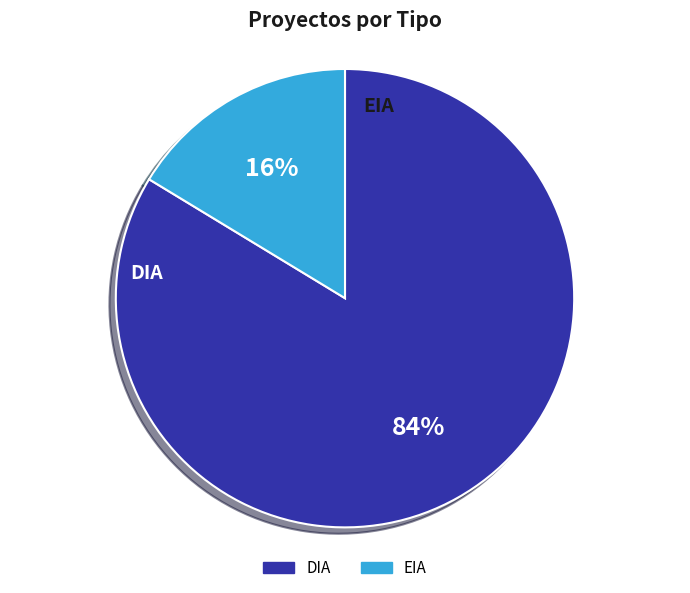

True or false: DIA accounts for 69% of the total.

False